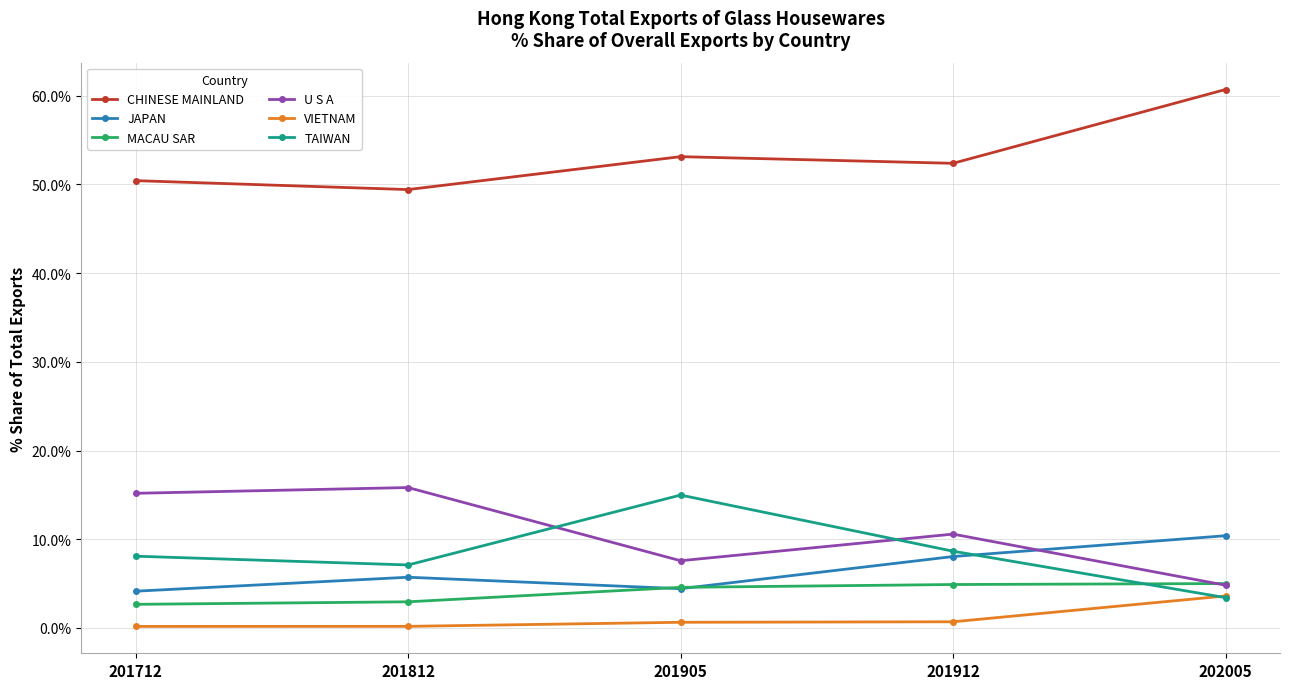

What is the average value of the VIETNAM series?

1.1